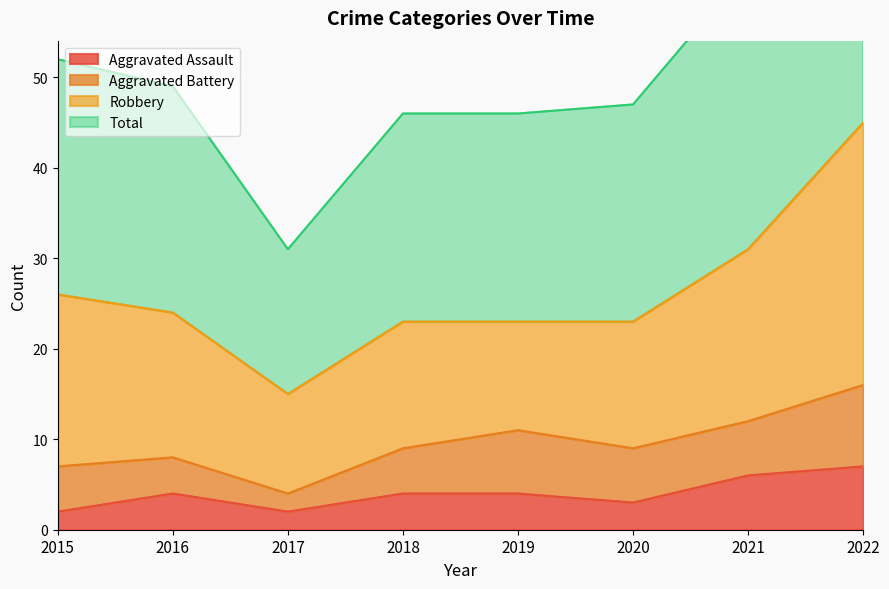

Where does the Aggravated Assault series first go above 4?

2021